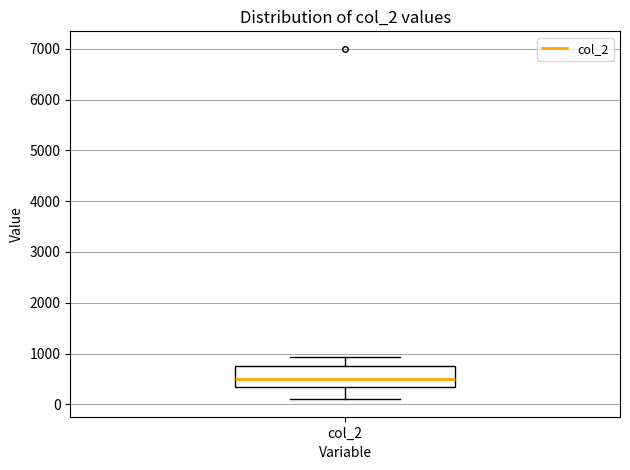

Read this box plot against the y-axis: the position of the median line, the range covered by the box, and the ends of both whiskers. The values are not printed on the chart, so give them approximately, as read against the axis.

median 500, box 400 to 800, whiskers 100 to 900